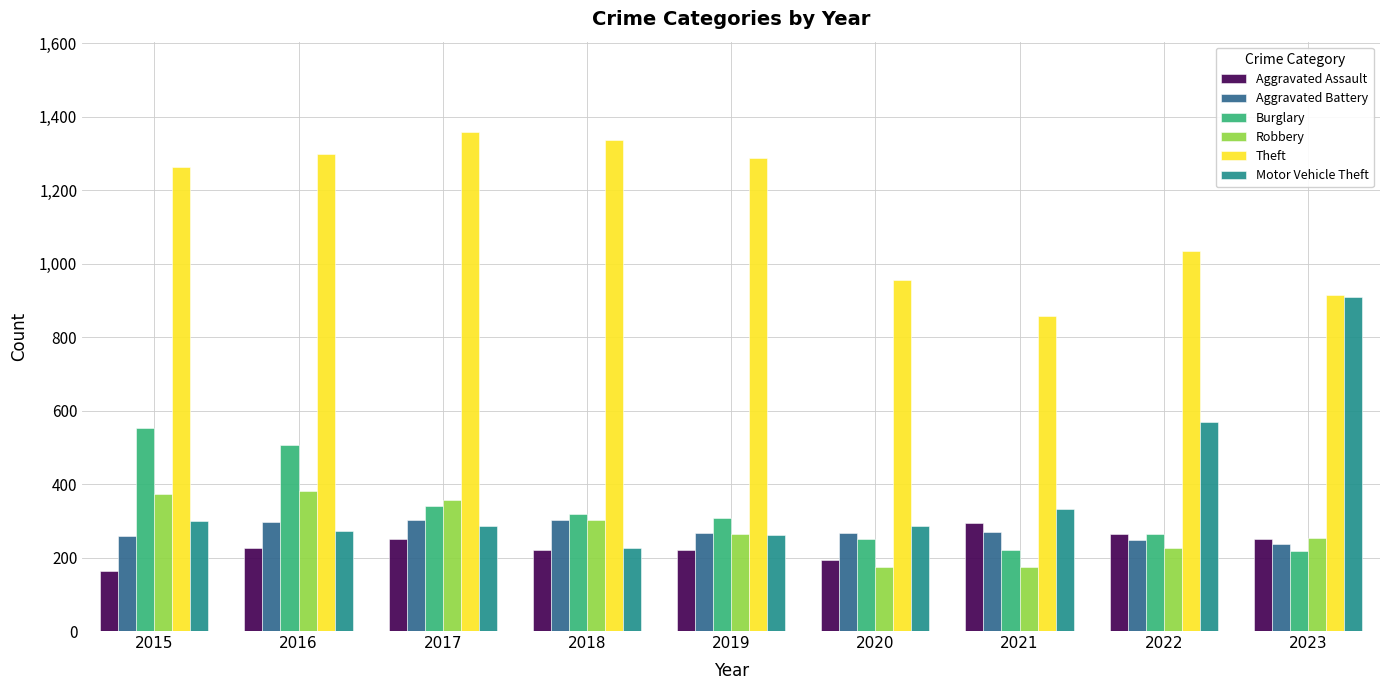

What is the spread (max minus min) of values at 2015?

1099